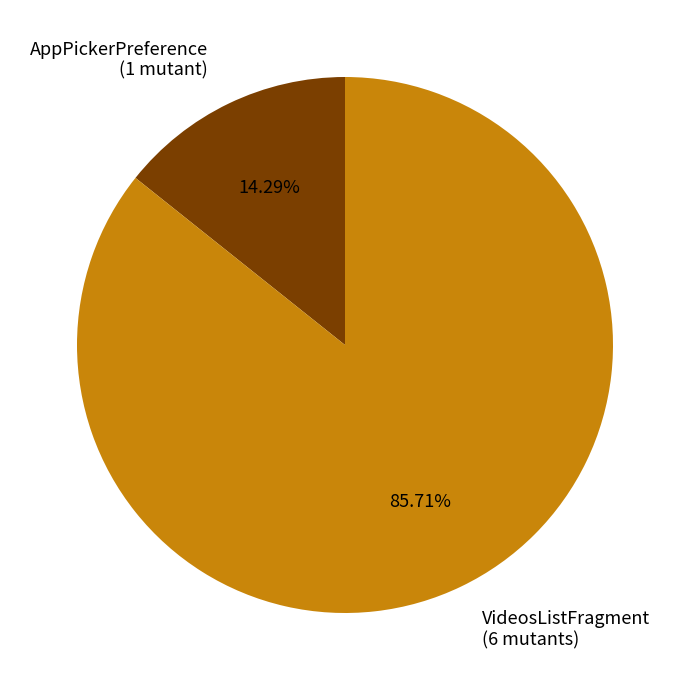

Rank the categories by value from highest to lowest.

VideosListFragment (6 mutants), AppPickerPreference (1 mutant)